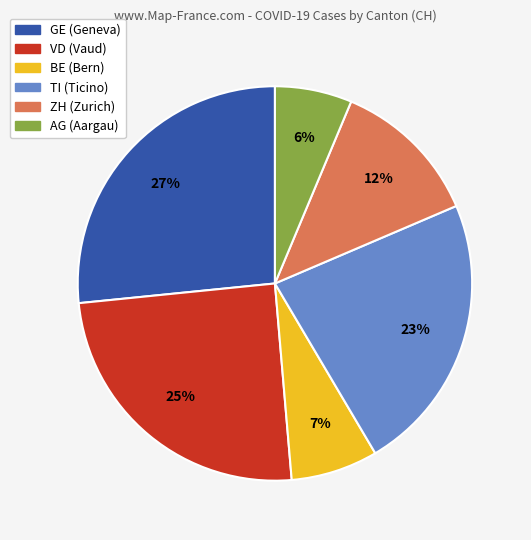

Is there any slice that represents more than half of the pie?

No